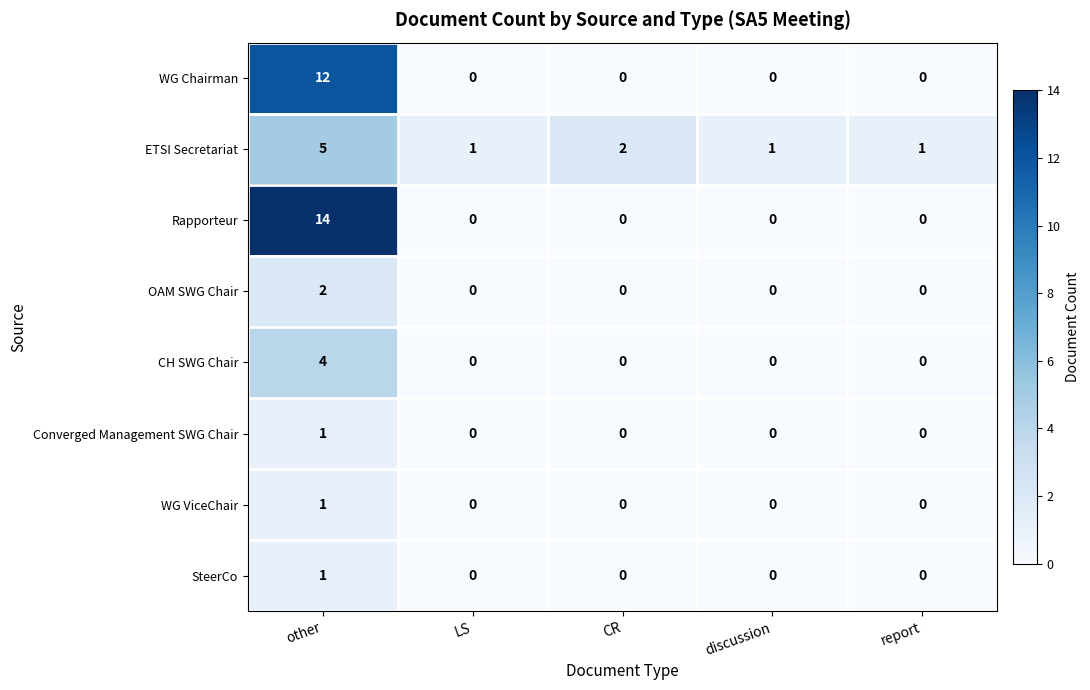

Is the value of ETSI Secretariat at discussion greater than the value of Converged Management SWG Chair at CR?

Yes